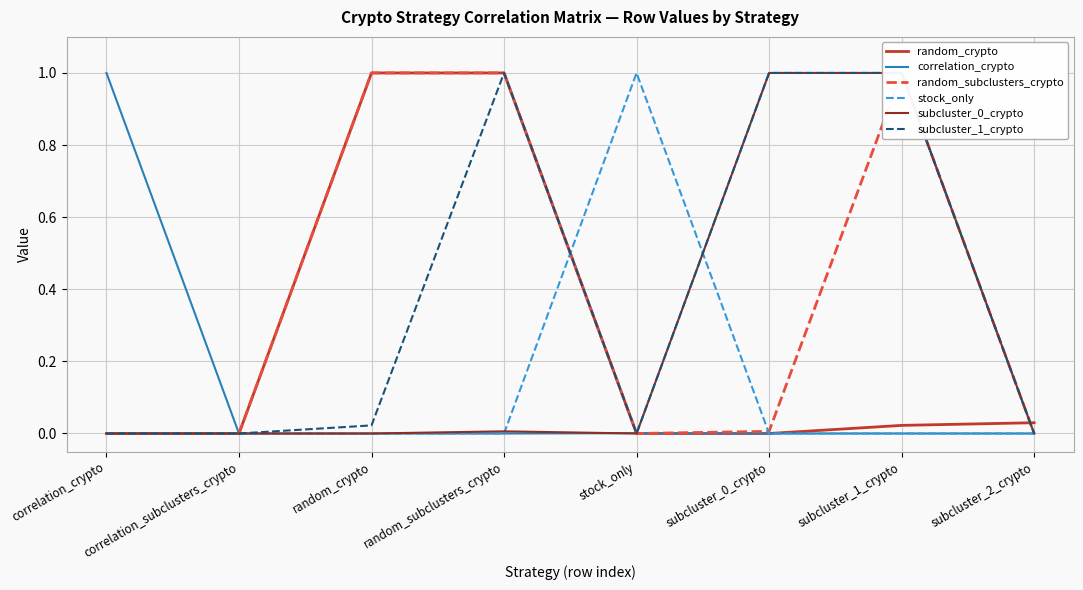

What are all the series names shown in the legend?

random_crypto, correlation_crypto, random_subclusters_crypto, stock_only, subcluster_0_crypto, subcluster_1_crypto